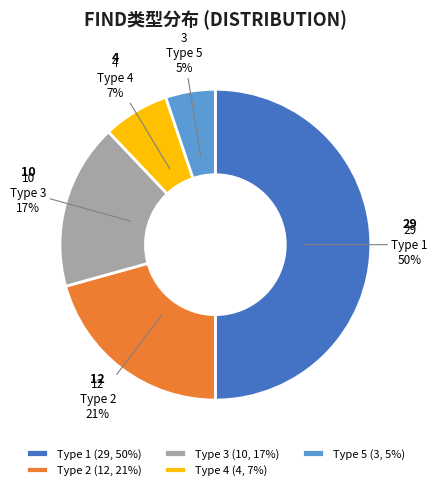

To the nearest percent, what portion does Type 1 represent?

50%